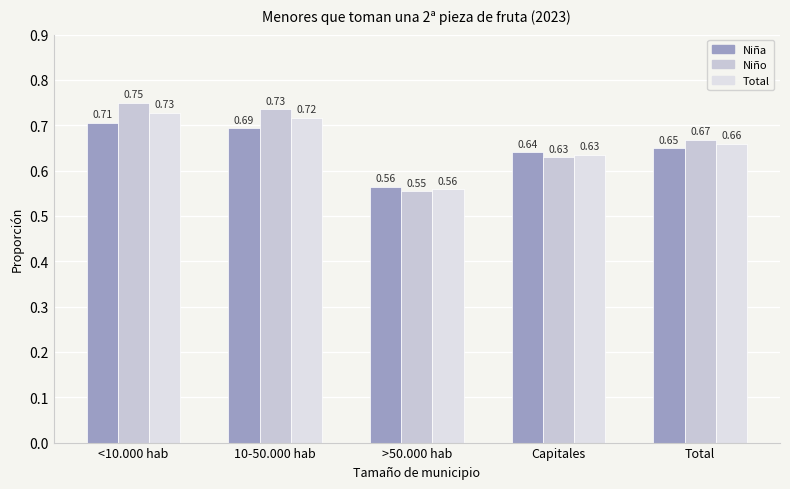

How many groups of bars are there?

5